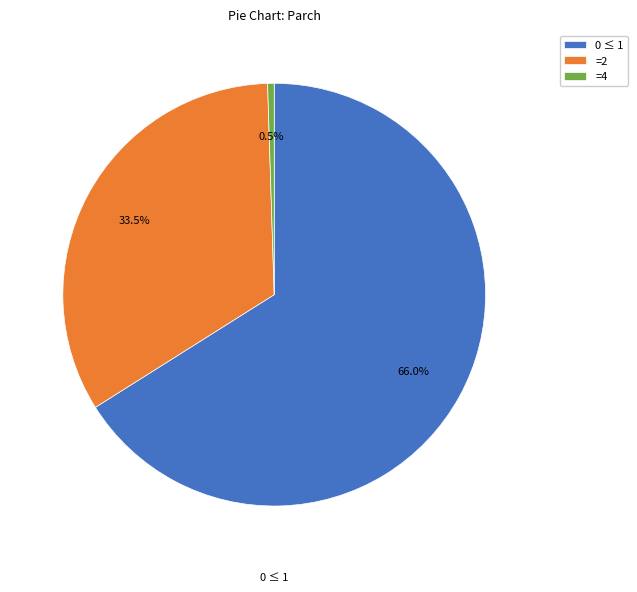

Does =2 represent more than half of the total?

No